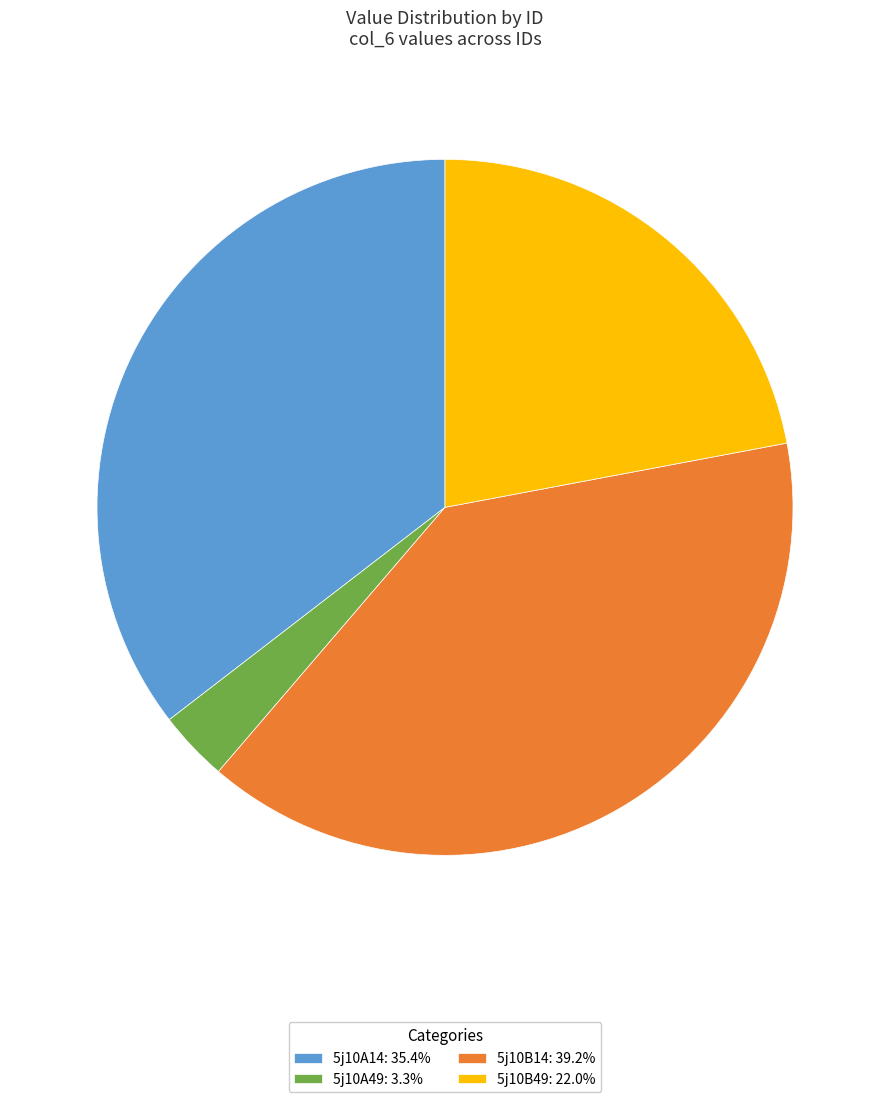

Does any single category account for the majority?

No